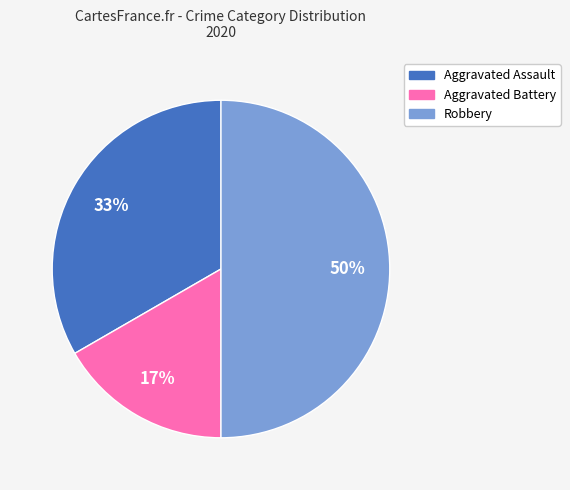

Rank the categories by value from lowest to highest.

Aggravated Battery, Aggravated Assault, Robbery